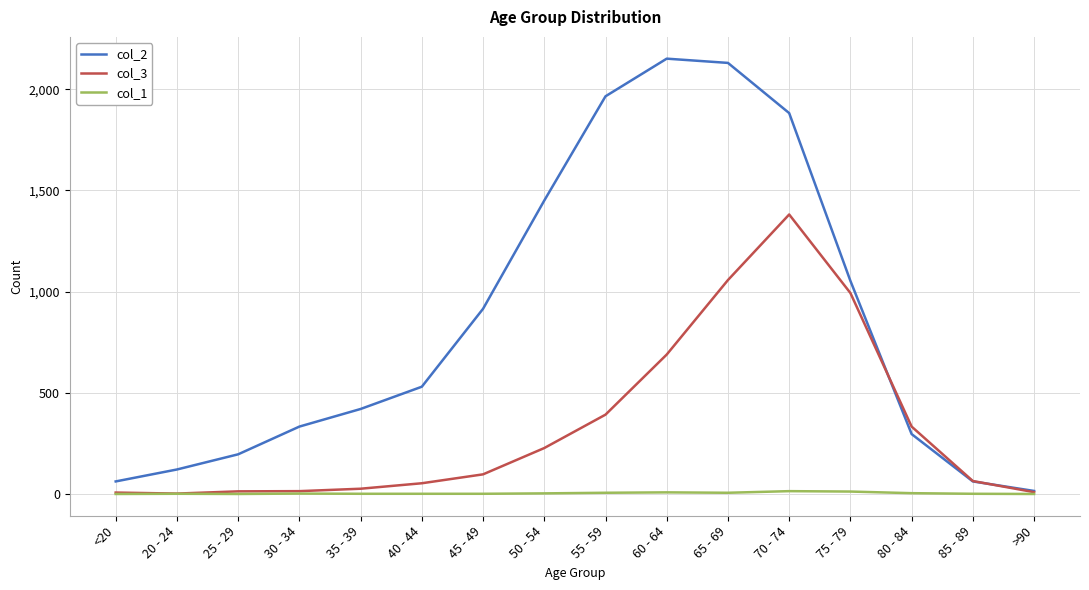

How many interior local peaks does the col_2 series have?

1